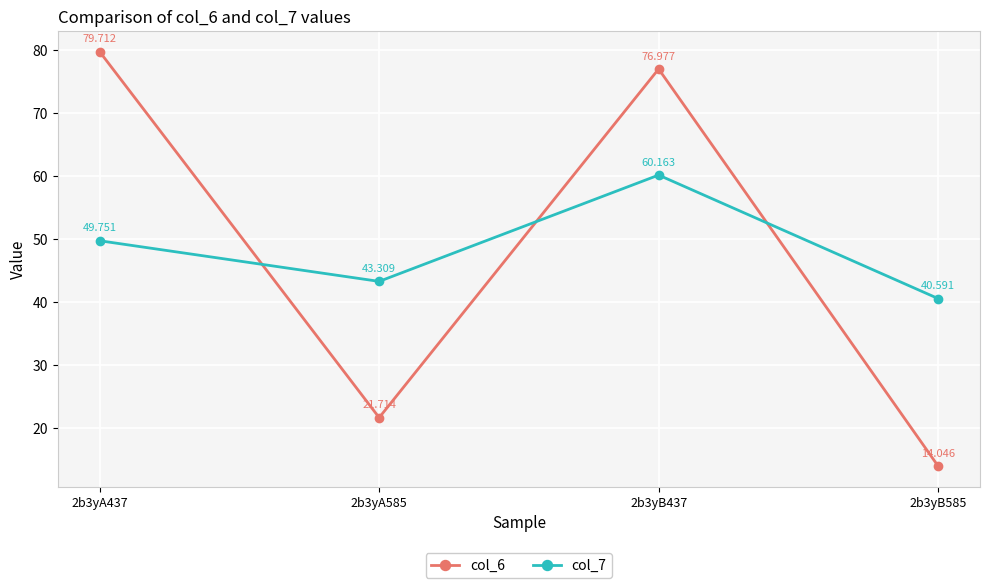

What is the average value of the col_7 series?

48.5